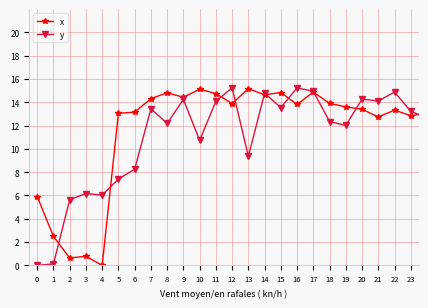

True or false: y has more than 0 points higher than both neighbors.

True